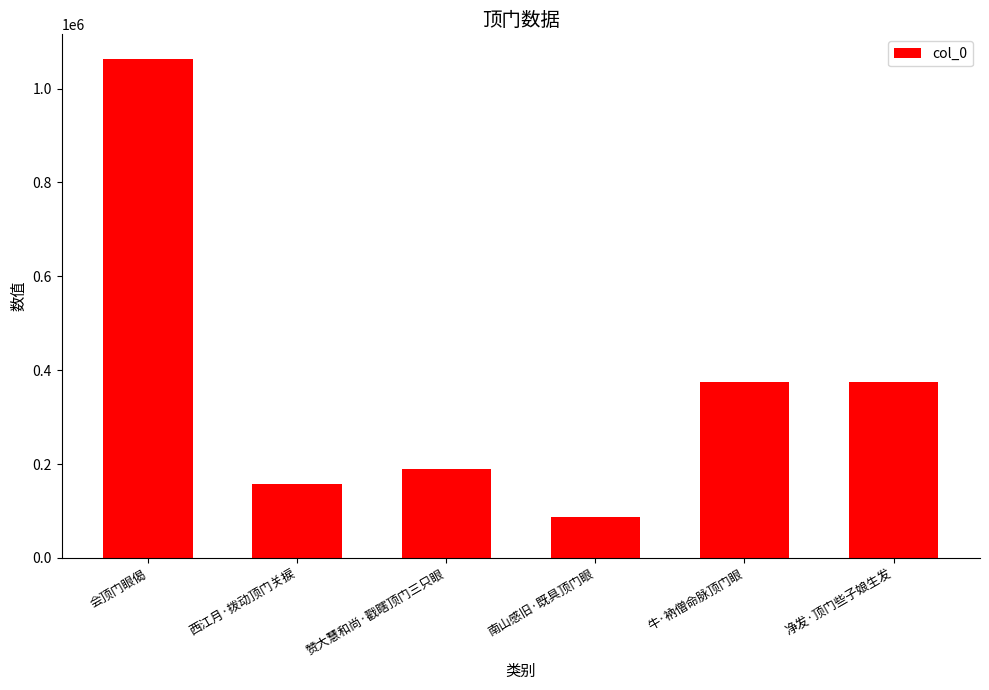

What is the difference between the values at 南山感旧·既具顶门眼 and 西江月·拨动顶门关捩?

69012